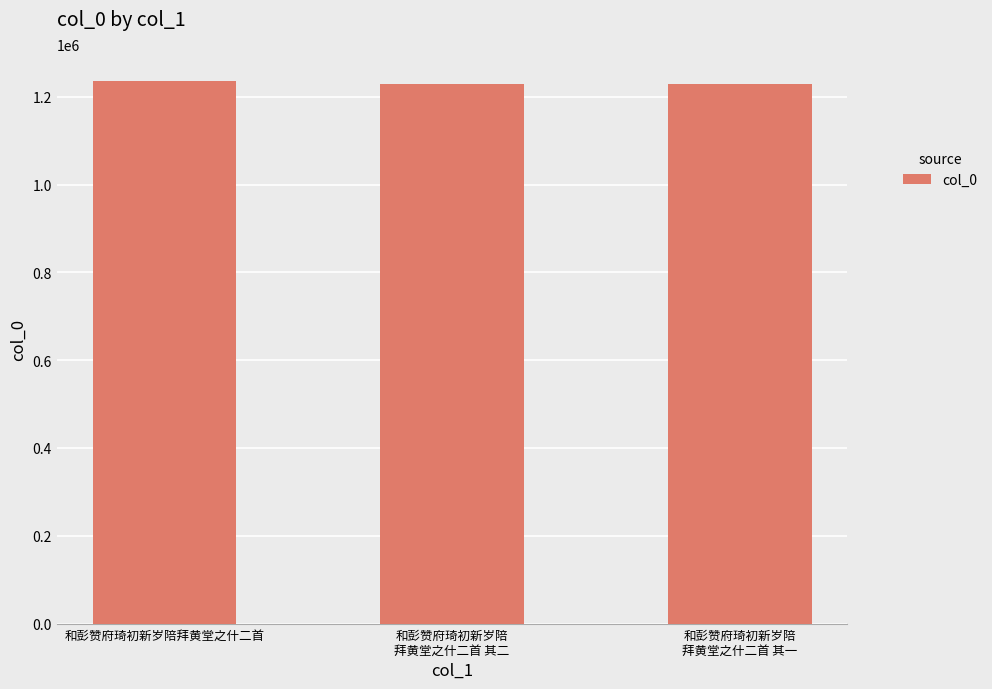

What is the value of the 1st bar from the left?

1235410